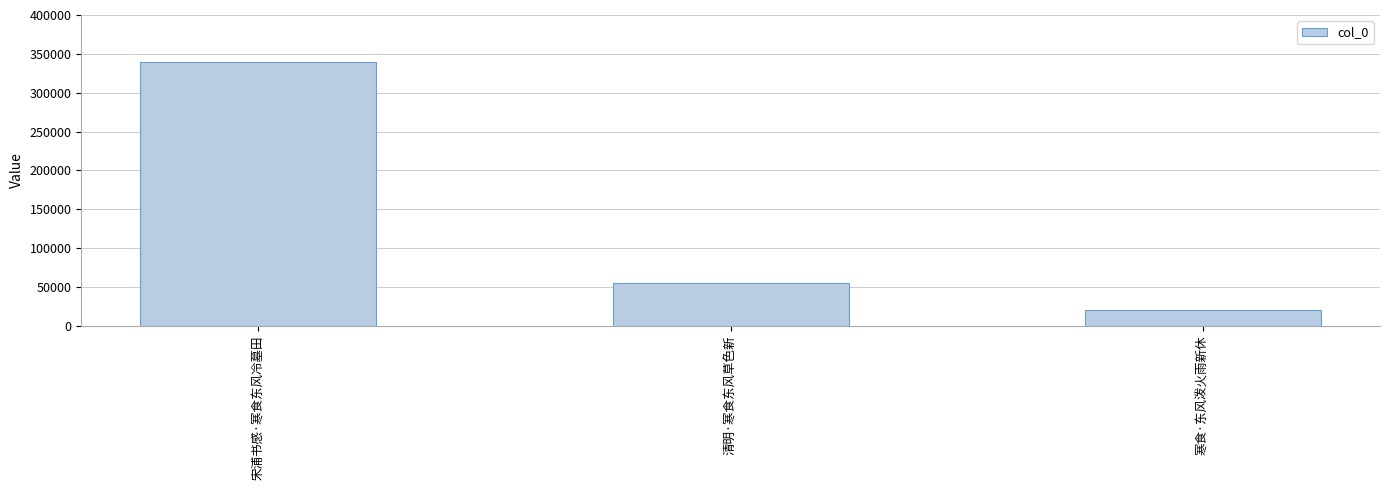

Reading left to right, transcribe all the data shown in this chart.

宋浦书感·寒食东风冷墓田=339375	清明·寒食东风草色新=55577	寒食·东风泼火雨新休=20429